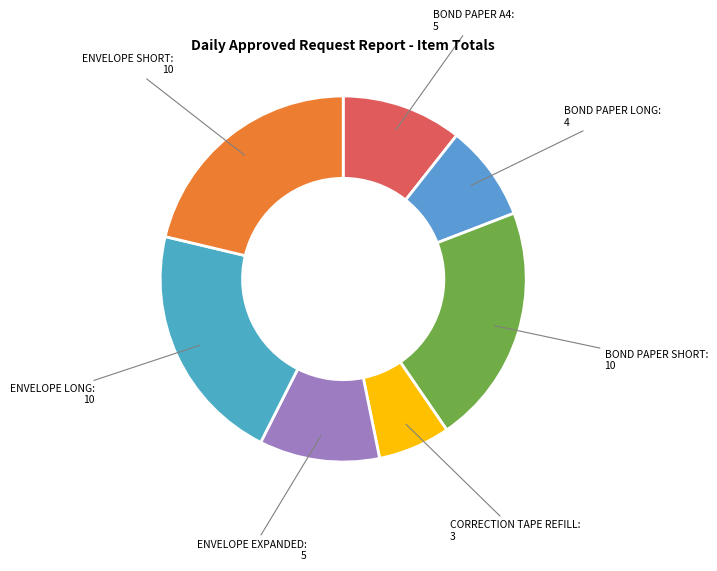

Count the number of slices in the pie.

7